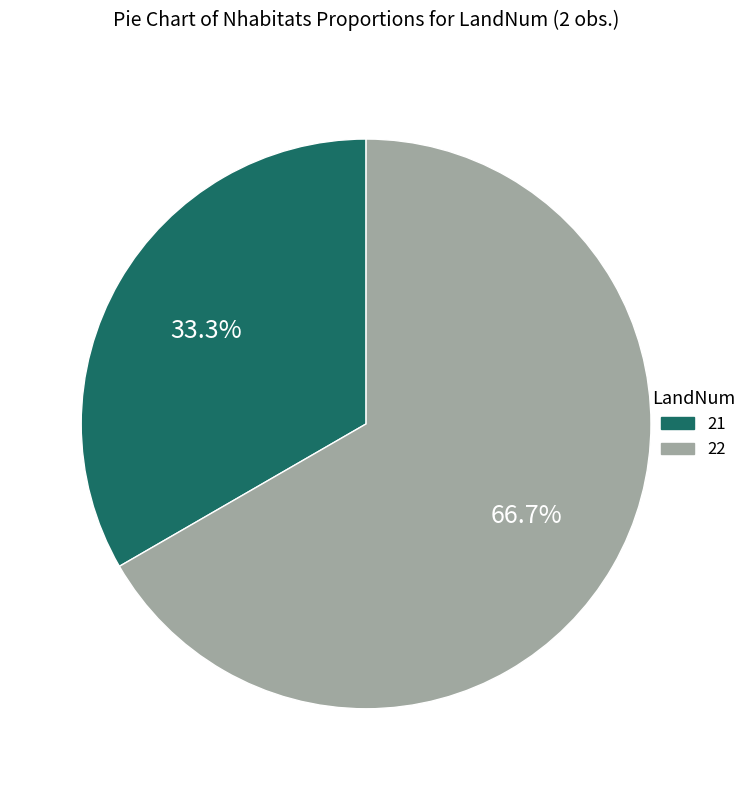

Which category accounts for the majority?

22